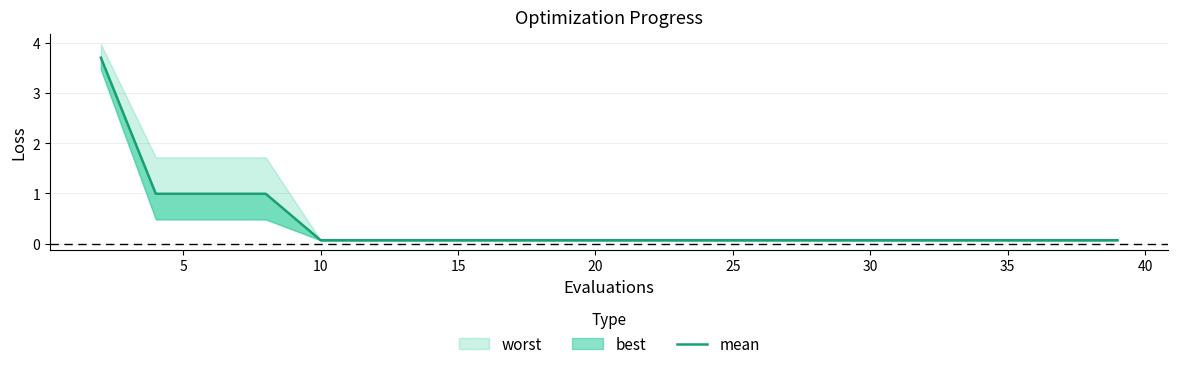

Reading left to right, what are all the values shown in this chart?

3.7	1.0	1.0	1.0	0.1	0.1	0.1	0.1	0.1	0.1	0.1	0.1	0.1	0.1	0.1	0.1	0.1	0.1	0.1	0.1